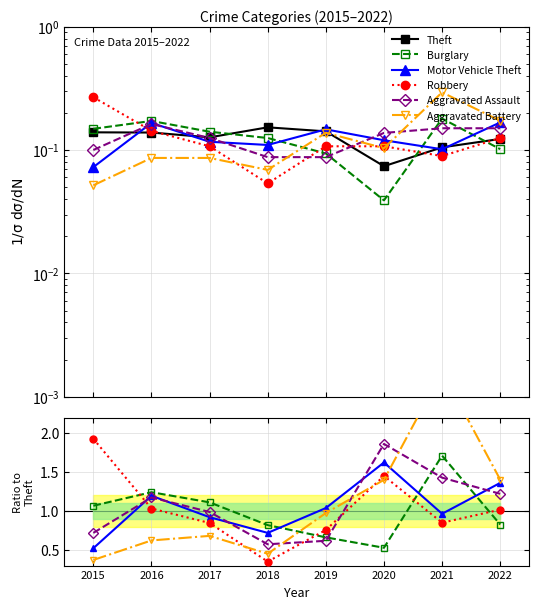

True or false: Theft has more than 1 interior local peaks.

False